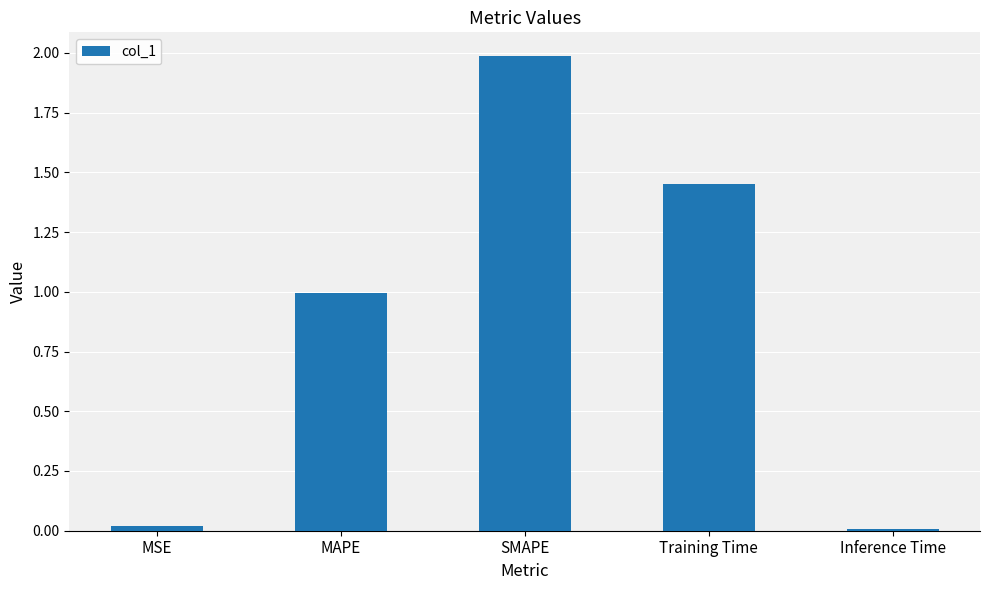

What is the greatest value displayed?

2.0